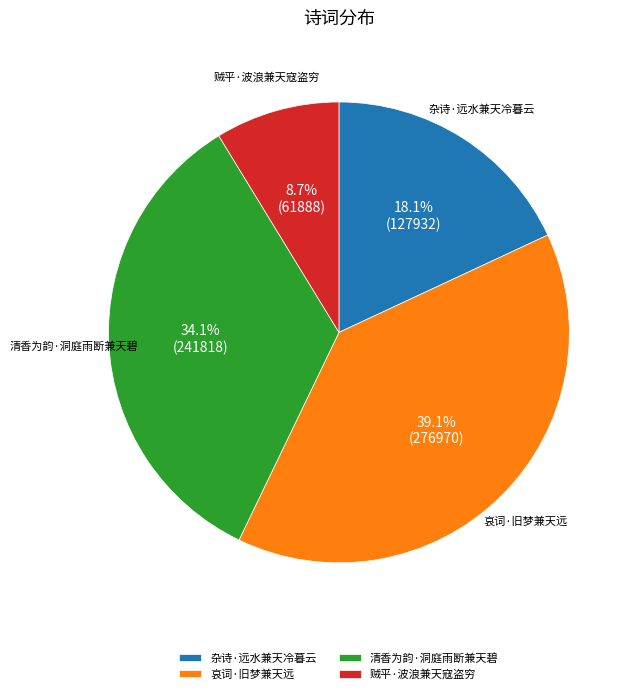

Which slice is the smallest?

贼平·波浪兼天寇盗穷